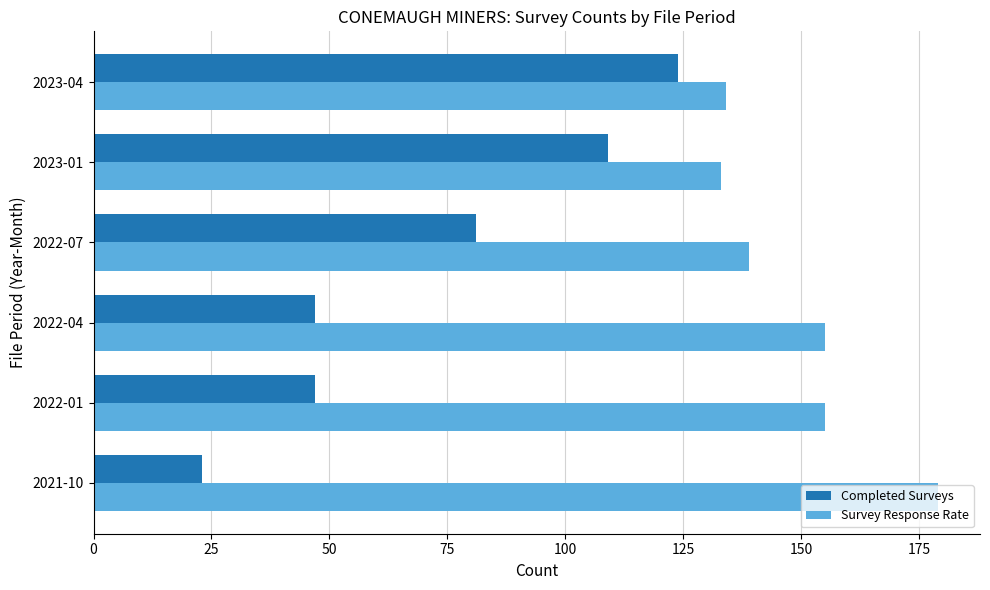

What is the difference between the second highest and second lowest values in the Completed Surveys series?

62